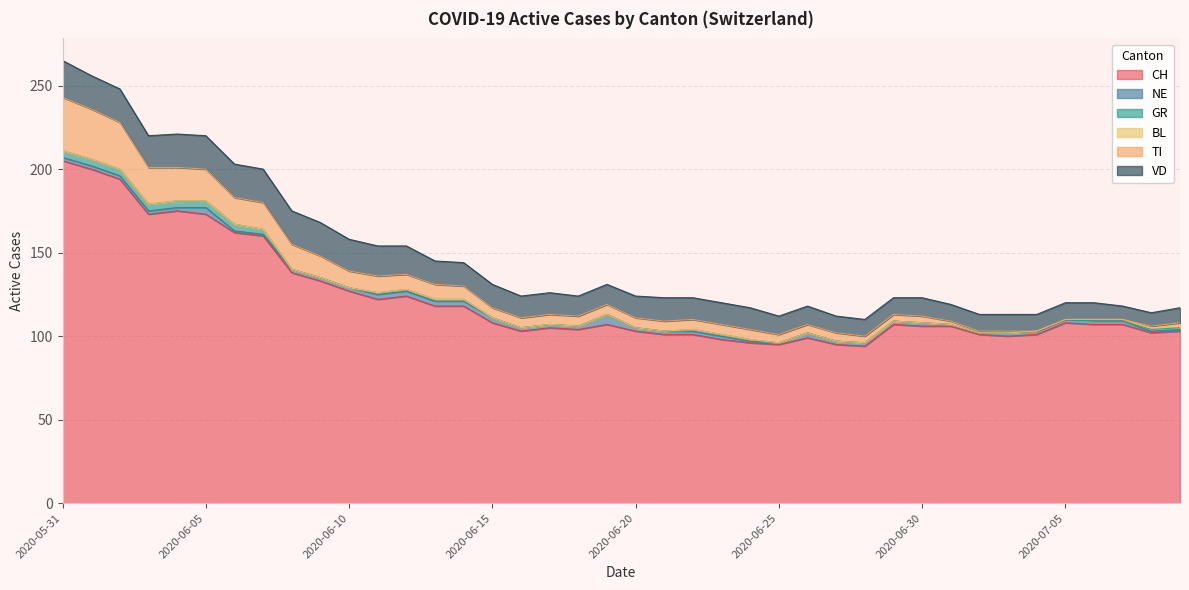

Is it true that BL equals 0 at 2020-06-17?

False